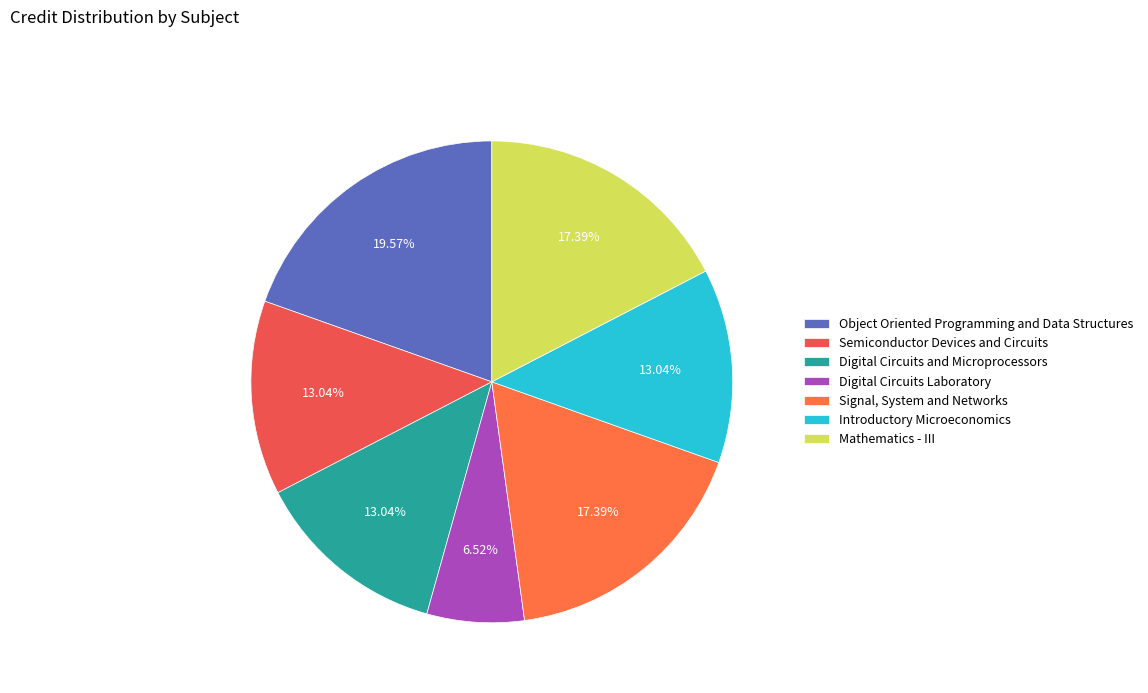

Which slice is the smallest?

Digital Circuits Laboratory